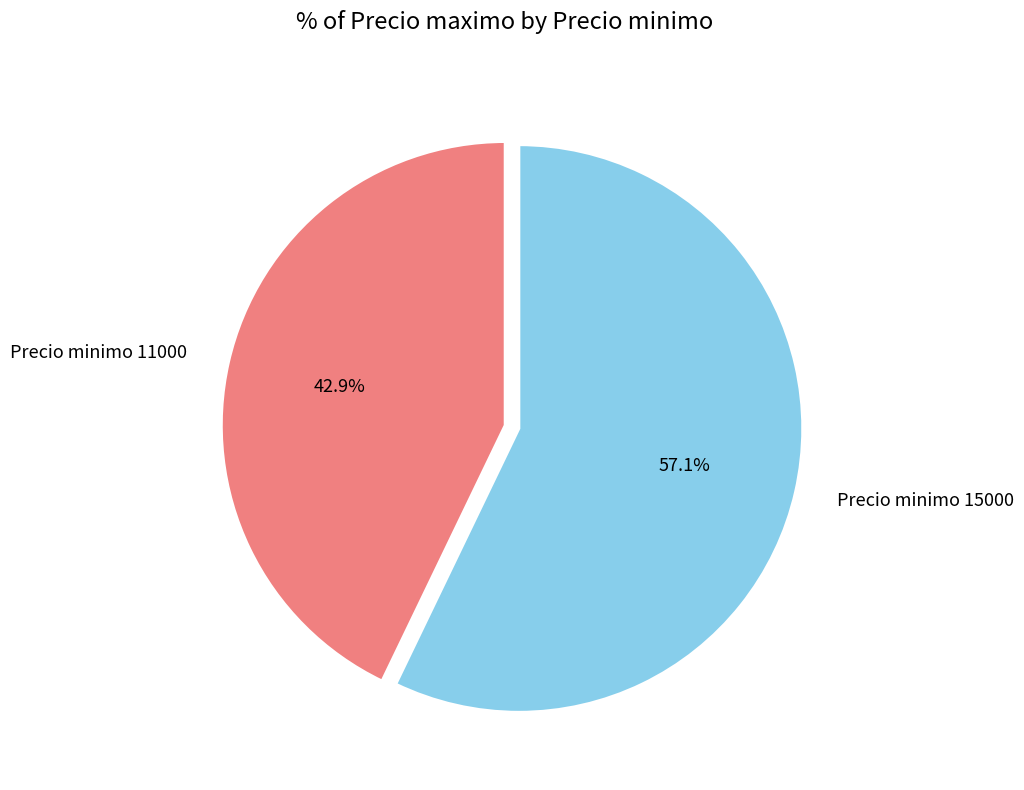

Which category has the biggest portion of the pie?

Precio minimo 15000